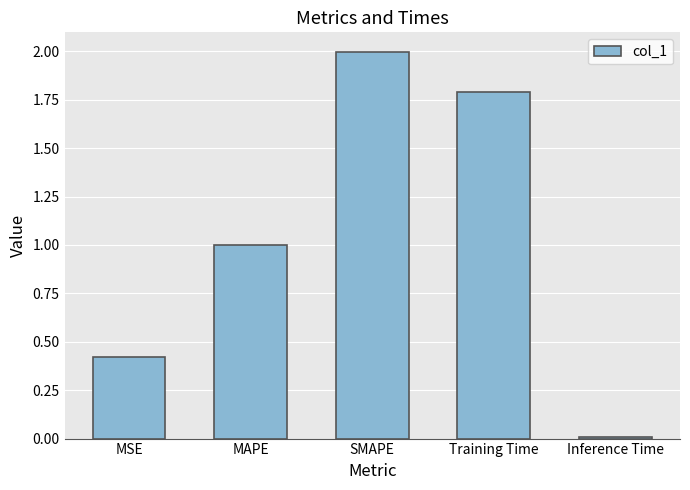

What position from the left is Training Time?

4